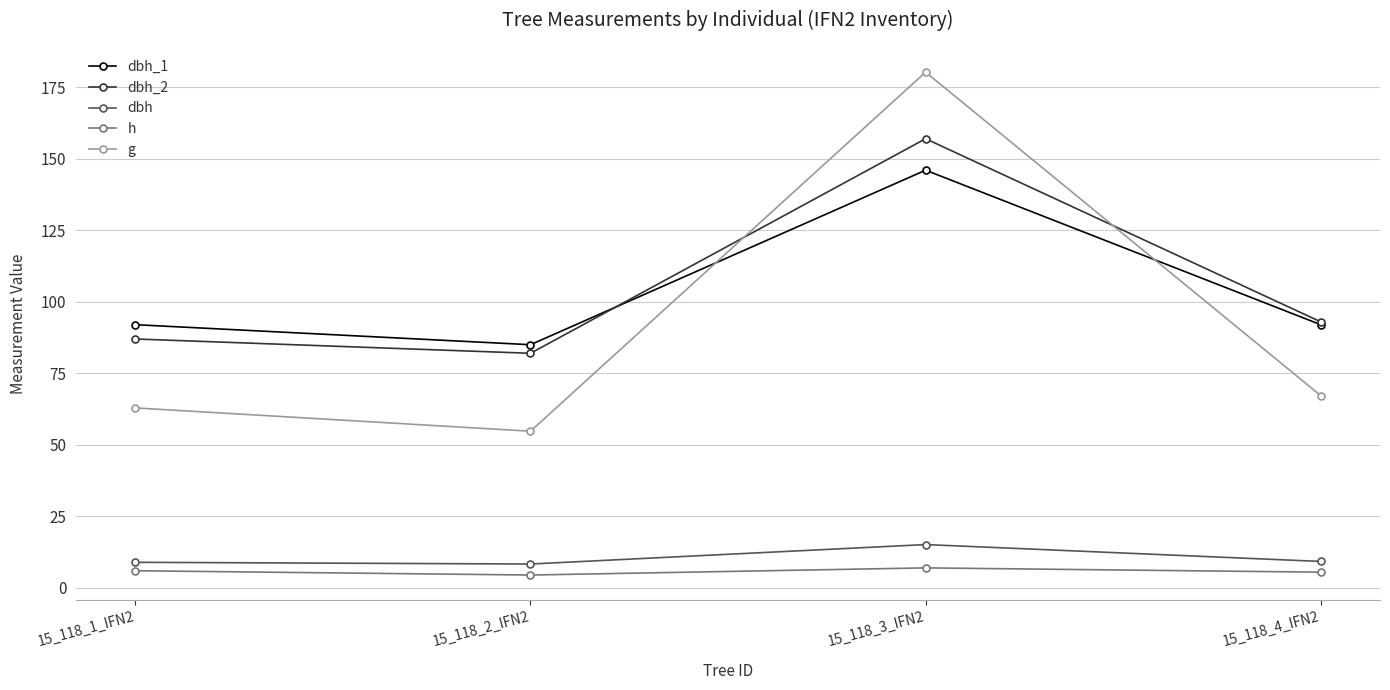

Between which two adjacent categories do dbh_1 and dbh_2 first intersect?

15_118_2_IFN2 and 15_118_3_IFN2